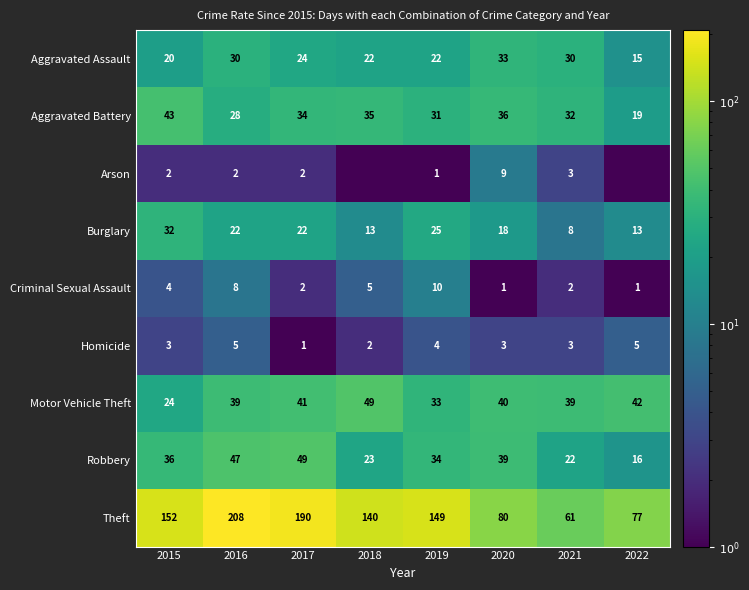

Which series changed the most between 2016 and 2021?

Theft